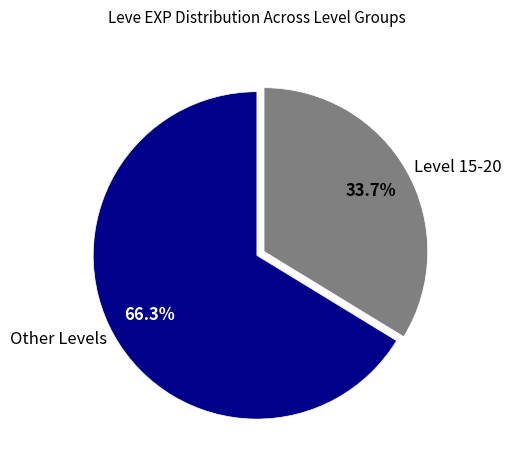

How many segments does this pie chart have?

2